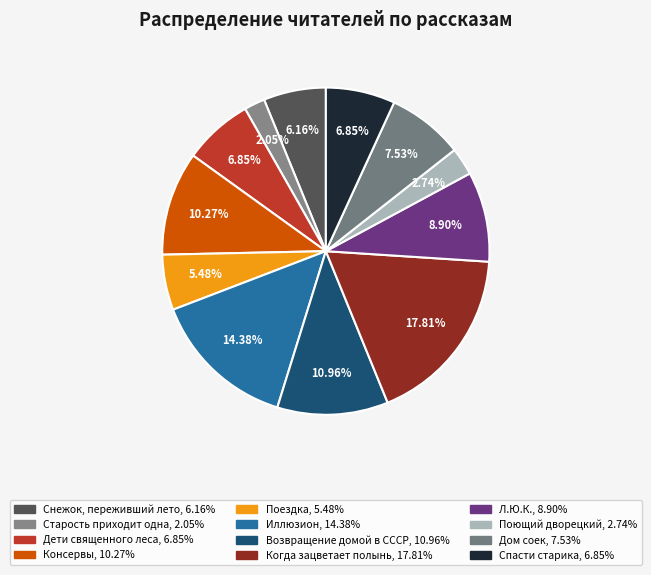

Count the number of slices in the pie.

12